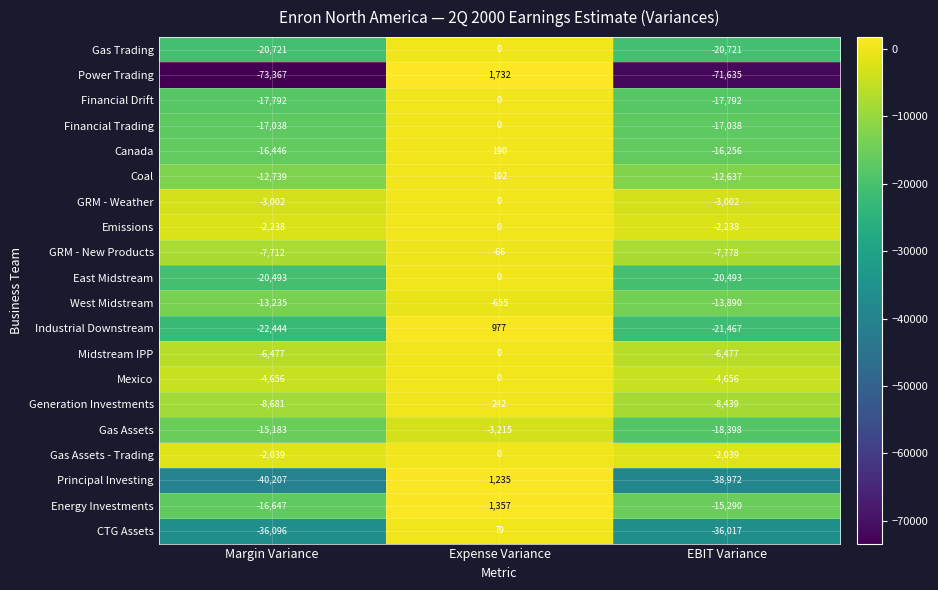

Is it true that Midstream IPP equals -6477 at Margin Variance?

True